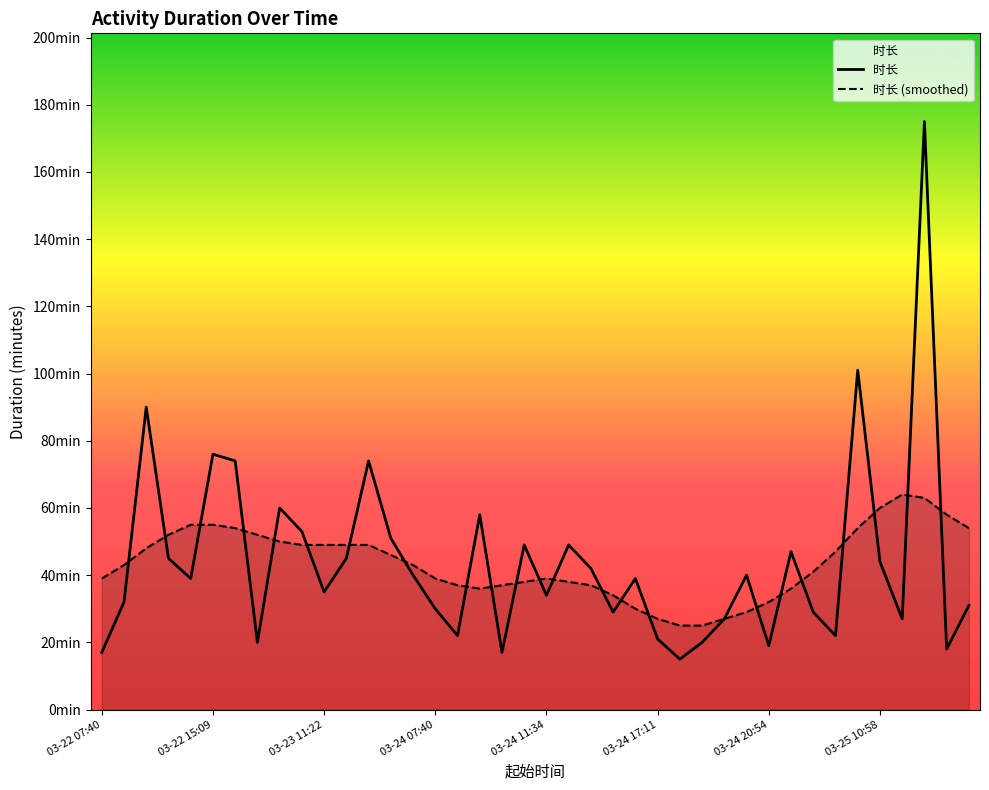

List the labels in order of value, smallest first.

03-24 17:38, 03-22 07:40, 03-24 10:15, 03-25 17:12, 03-24 20:54, 03-23 08:40, 03-24 18:00, 03-24 17:11, 03-24 08:39, 03-25 08:40, 03-24 18:20, 03-25 11:42, 03-24 15:56, 03-25 07:41, 03-24 07:40, 03-25 17:50, 03-22 08:36, 03-24 11:34, 03-23 11:22, 03-22 14:20, 03-24 16:26, 03-23 17:40, 03-24 20:12, 03-24 15:13, 03-25 10:58, 03-22 10:59, 03-23 14:16, 03-24 21:27, 03-24 10:39, 03-24 14:19, 03-23 16:30, 03-23 10:19, 03-24 09:07, 03-23 09:18, 03-22 16:30, 03-23 15:05, 03-22 15:09, 03-22 09:17, 03-25 09:10, 03-25 14:17